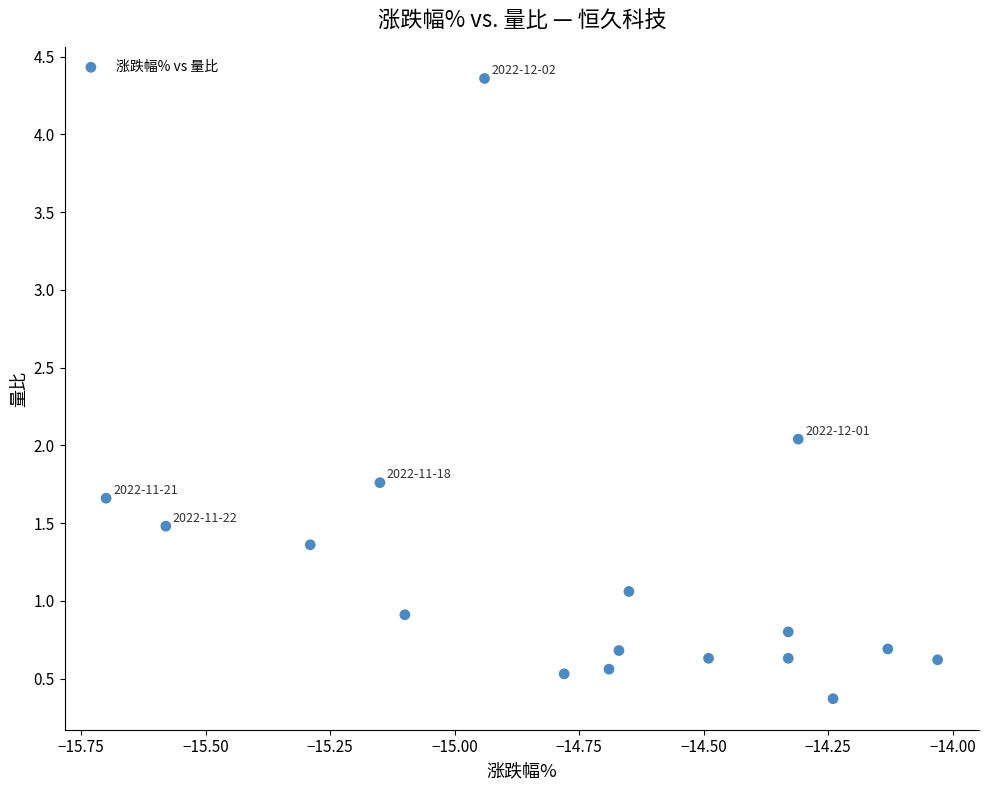

What is the range of Y values (max minus min)?

4.0